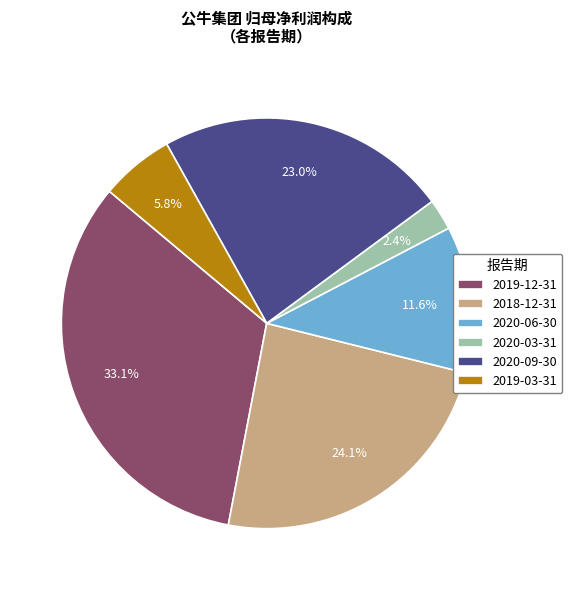

Which category has the biggest portion of the pie?

2019-12-31